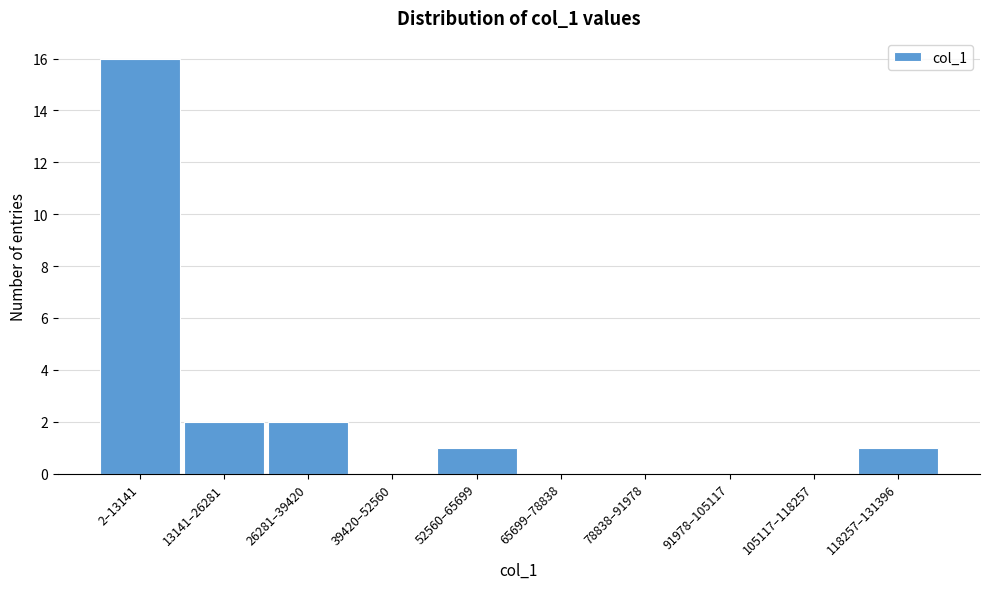

Reading left to right, transcribe all the data shown in this chart.

2–13141=16	13141–26281=2	26281–39420=2	39420–52560=0	52560–65699=1	65699–78838=0	78838–91978=0	91978–105117=0	105117–118257=0	118257–131396=1